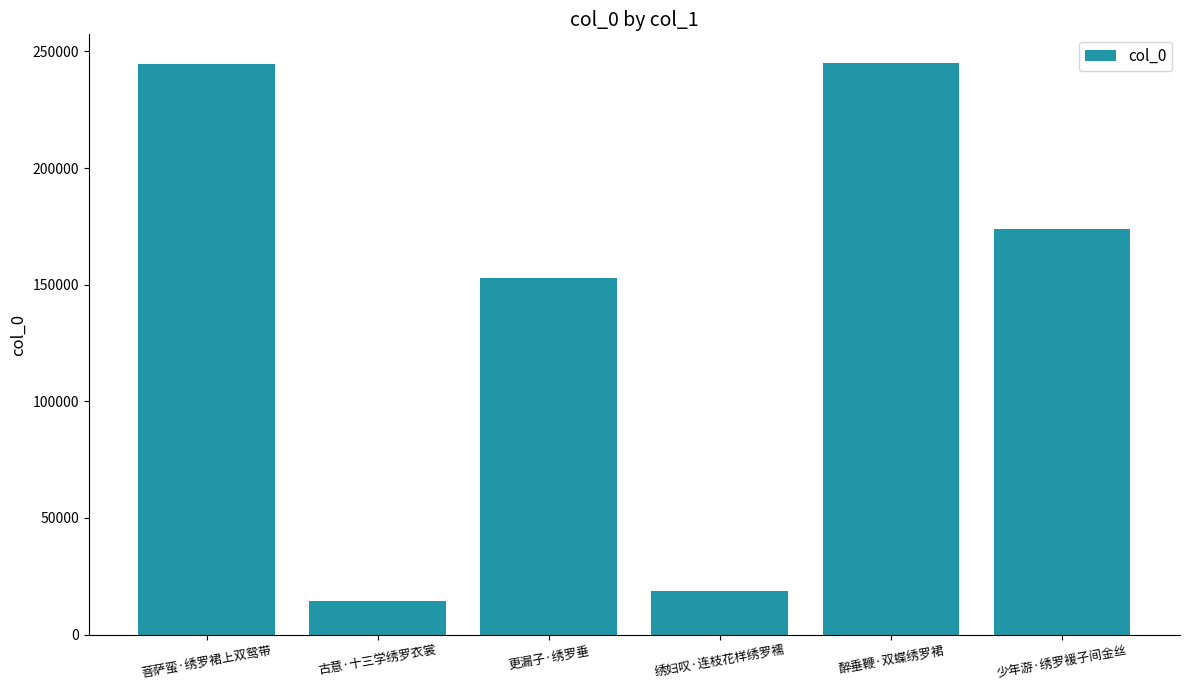

What is the difference between the maximum and minimum values?

230559